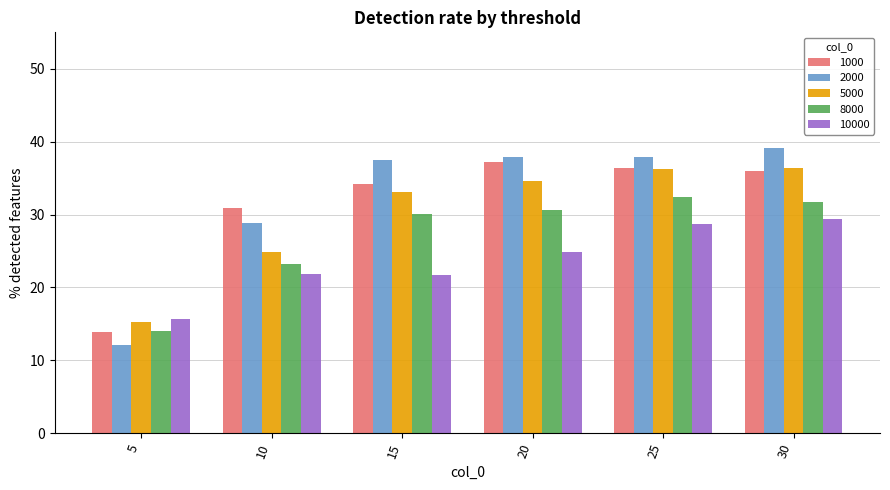

What is the total value across all series at 5?

70.8